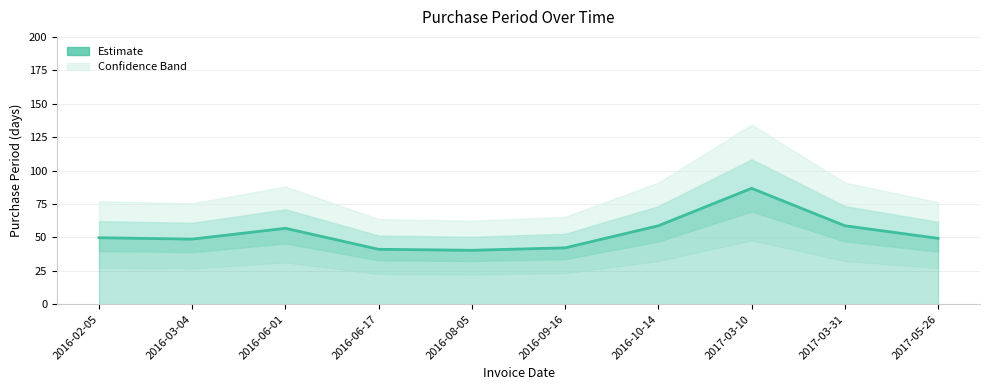

Reading right to left, extract all data points from this chart.

49.3	58.7	86.7	58.7	42.1	40.3	41.1	56.8	48.7	49.7